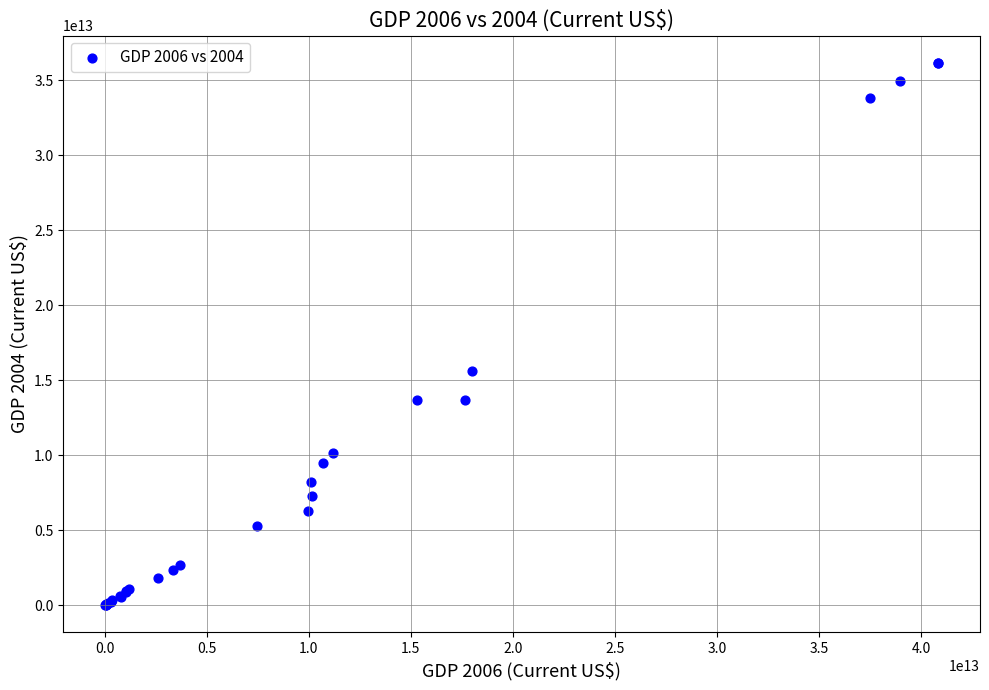

What Y value in the scatter plot is closest to 18093259972050?

15595649594712.7